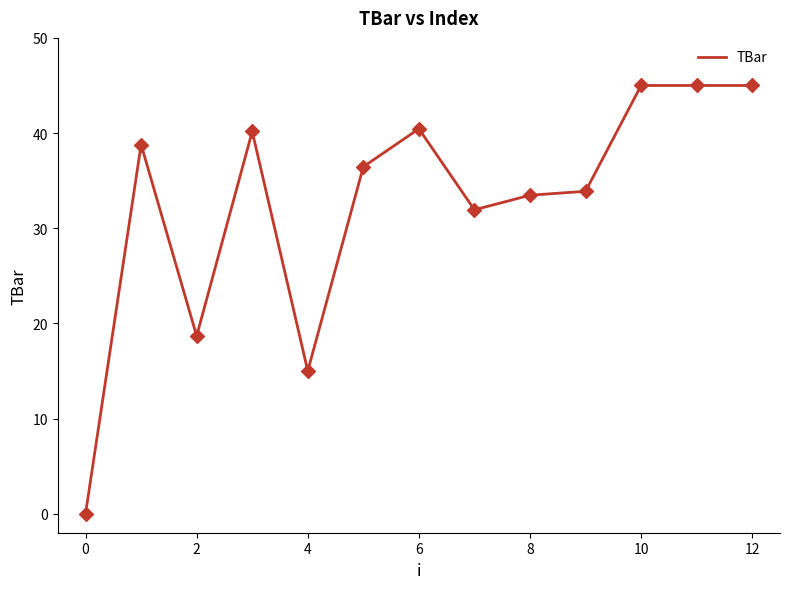

What is the greatest value displayed?

45.0